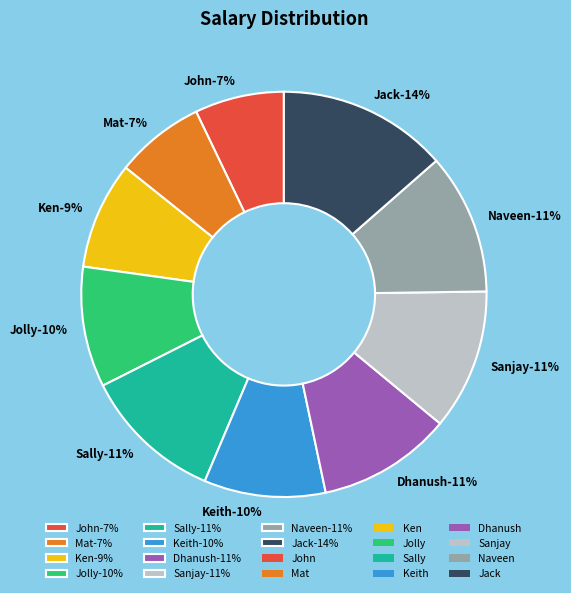

What is the largest slice in the pie chart?

Jack